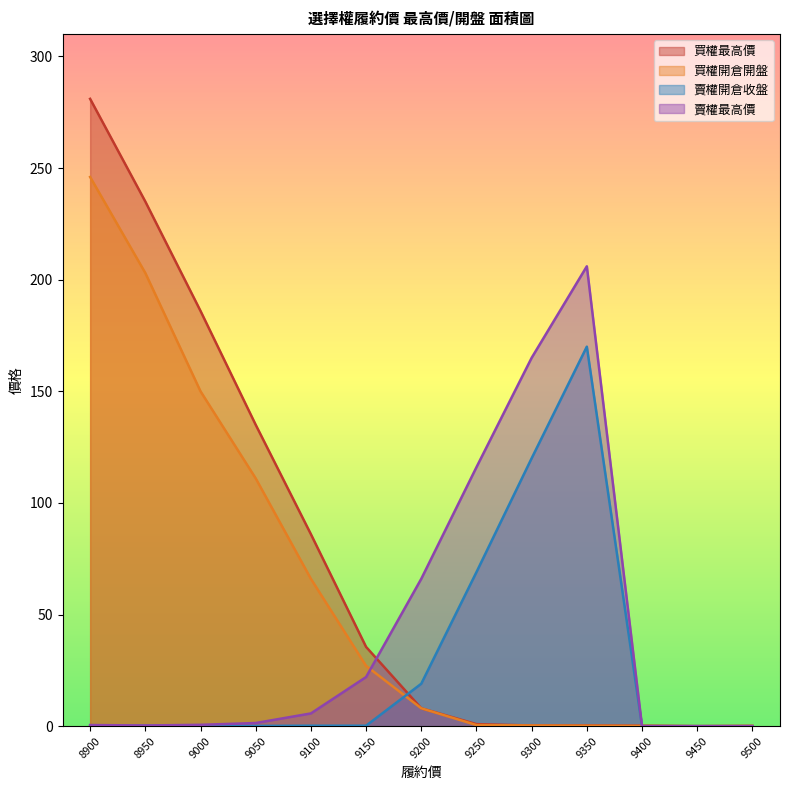

What is the difference between the maximum and minimum values in the 買權開倉開盤 series?

246.0